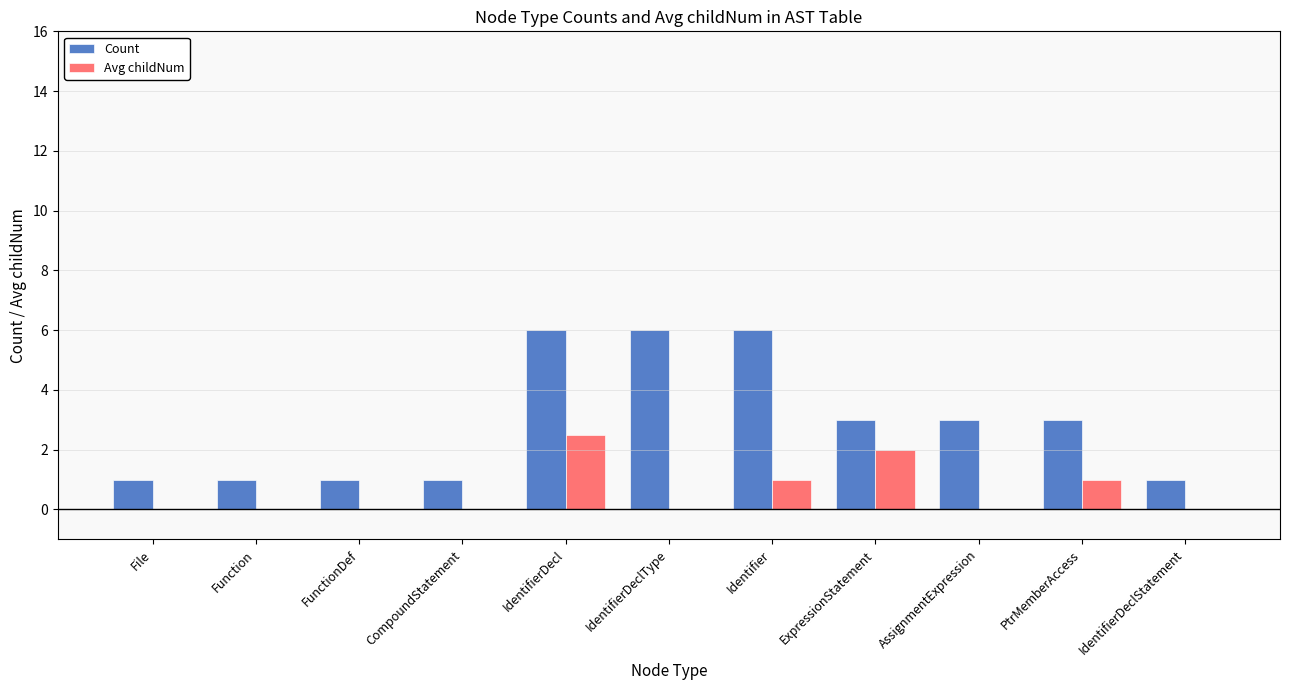

Reading right to left, what are all the values shown in this chart?

Count: IdentifierDeclStatement=1.0	PtrMemberAccess=3.0	AssignmentExpression=3.0	ExpressionStatement=3.0	Identifier=6.0	IdentifierDeclType=6.0	IdentifierDecl=6.0	CompoundStatement=1.0	FunctionDef=1.0	Function=1.0	File=1.0
Avg childNum: IdentifierDeclStatement=0.0	PtrMemberAccess=1.0	AssignmentExpression=0.0	ExpressionStatement=2.0	Identifier=1.0	IdentifierDeclType=0.0	IdentifierDecl=2.5	CompoundStatement=0.0	FunctionDef=0.0	Function=0.0	File=0.0